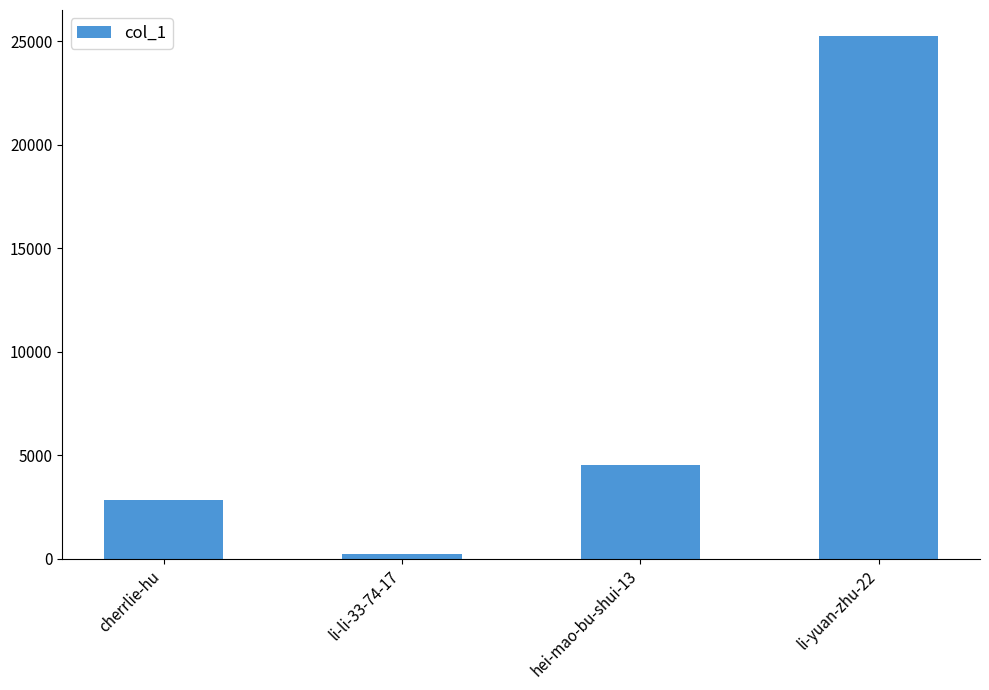

What is the value of the 4th bar from the left?

25236